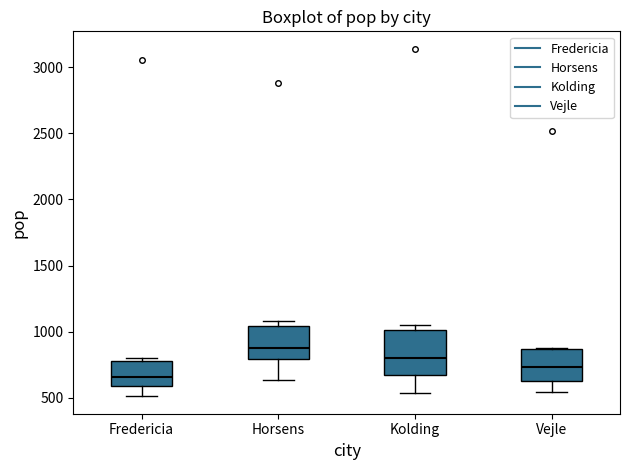

Where is the upper edge of the box for Horsens on the y-axis? The values are not printed on the chart, so give them approximately, as read against the axis.

1050